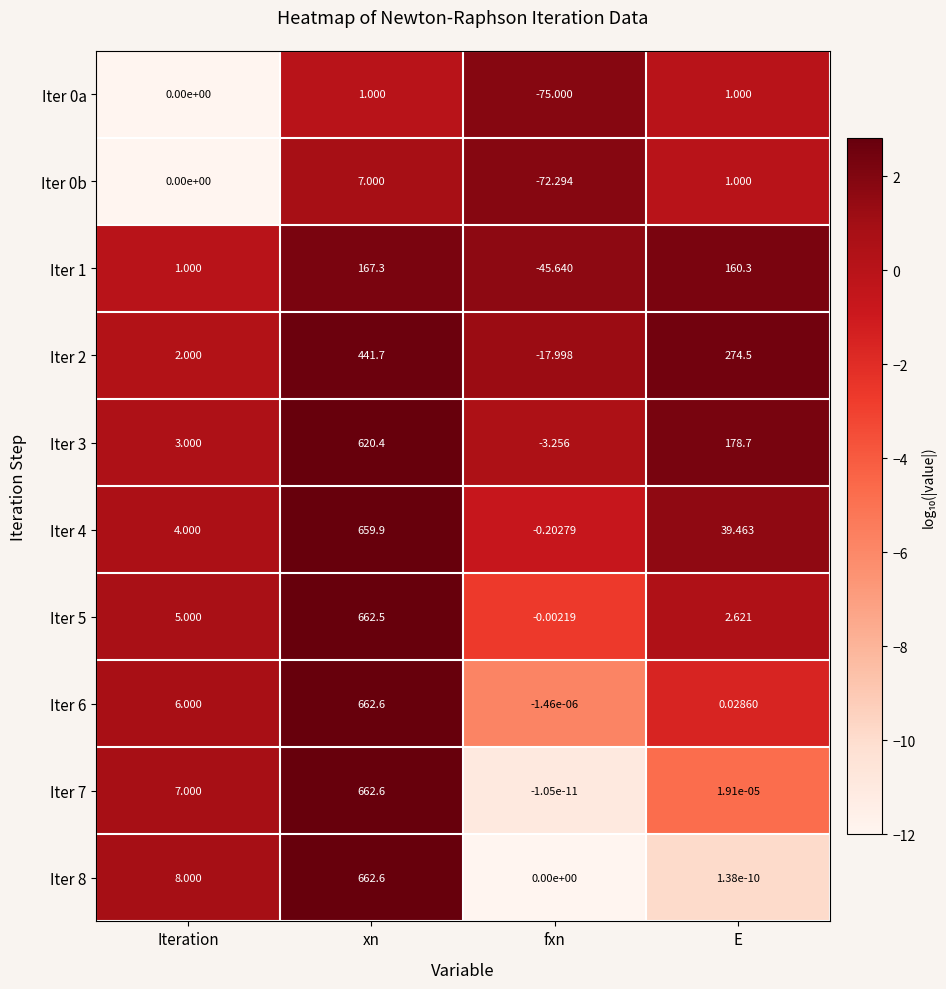

At which category is the sum across all series the highest?

xn